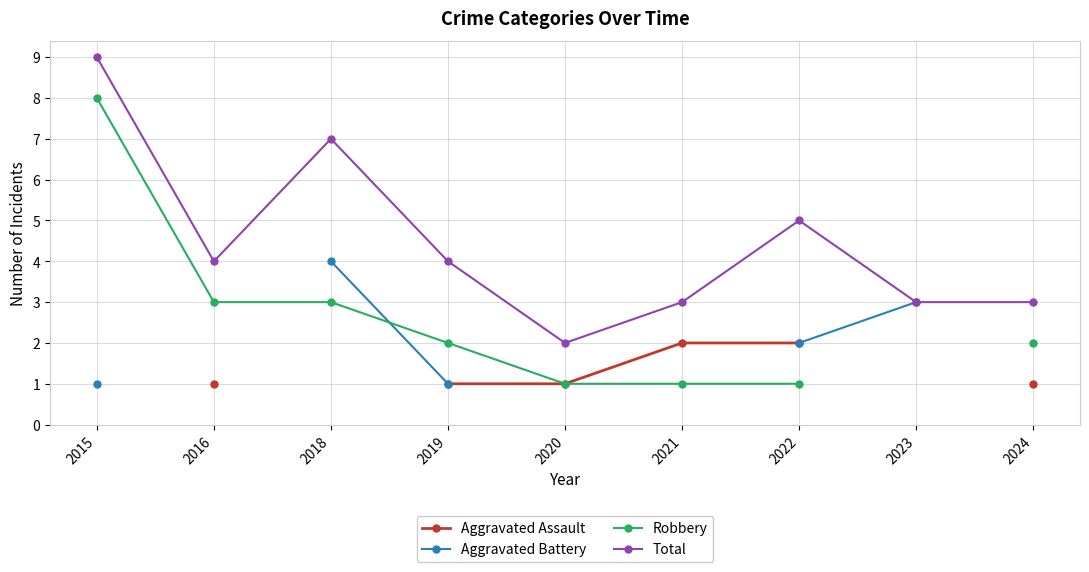

At which label does Total reach its minimum?

2020